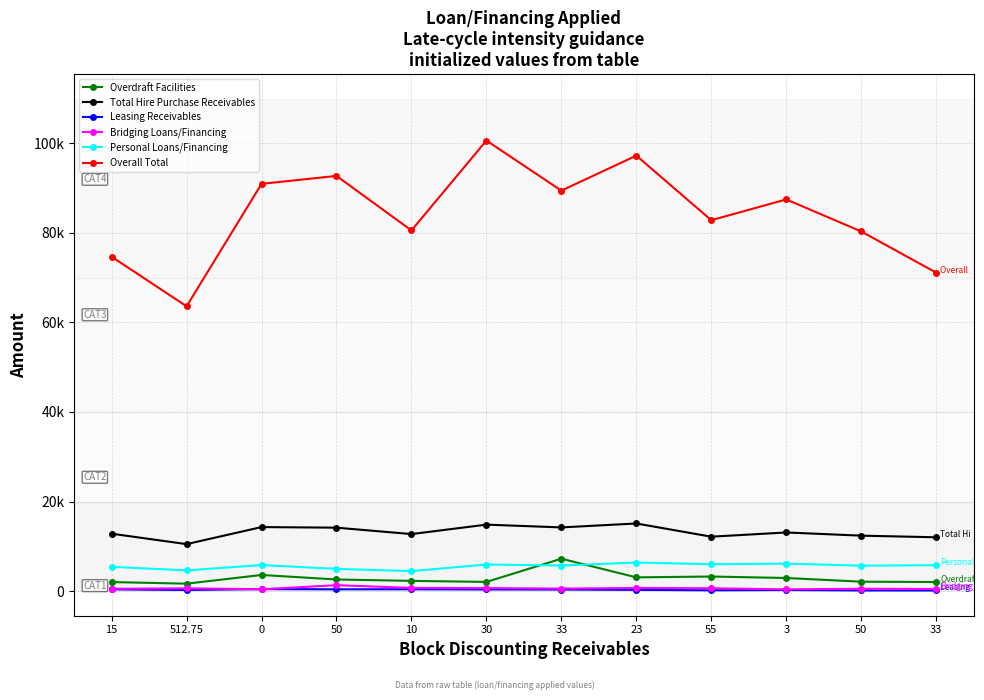

Does the chart display data point markers on the line(s)?

Yes